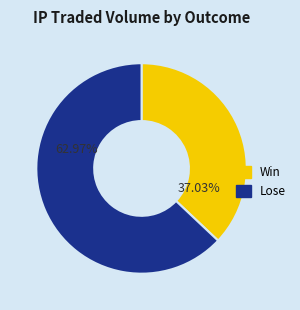

How many slices are in this pie chart?

2